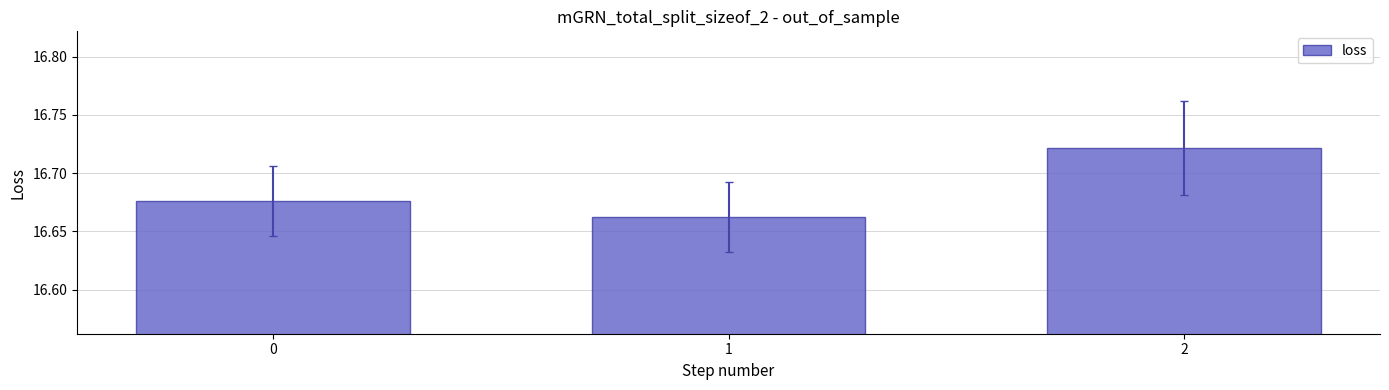

True or false: the data shows 28.7 at 1.

False